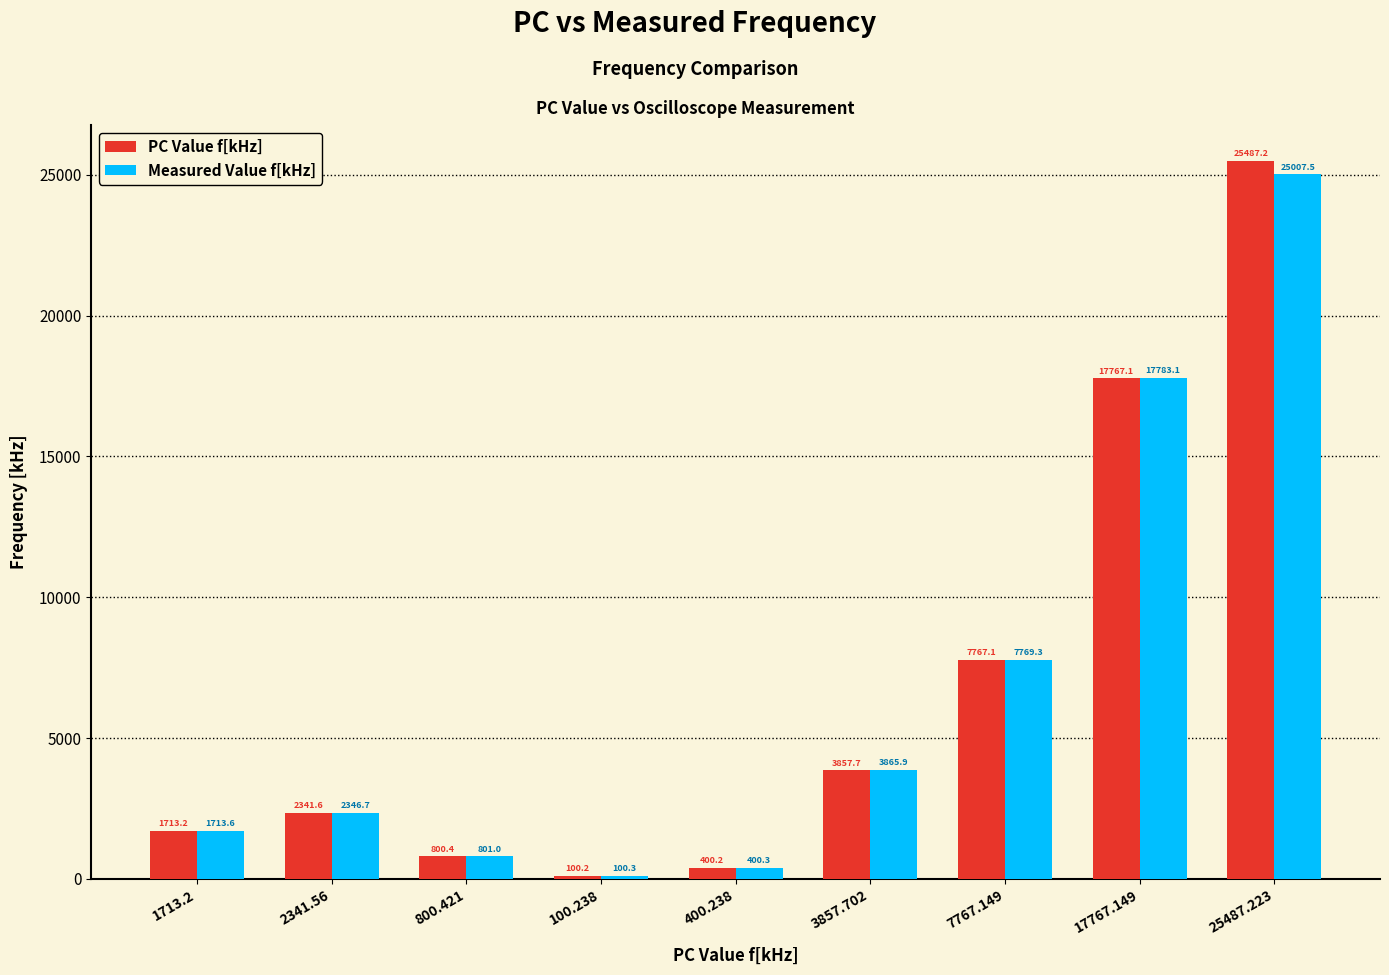

Rank the series by their average value, from lowest to highest.

Measured Value f[kHz], PC Value f[kHz]